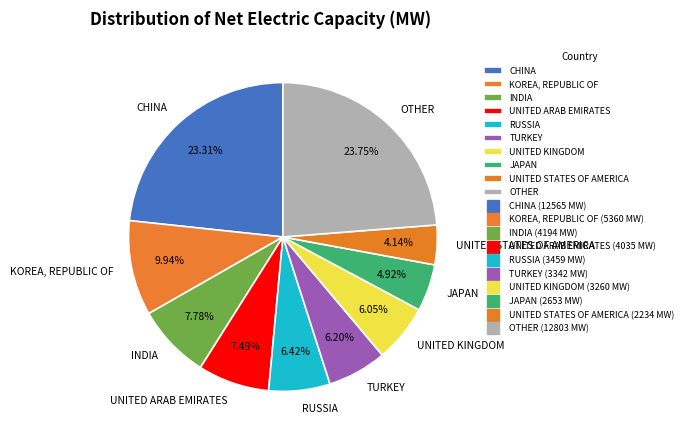

Does any single category account for the majority?

No